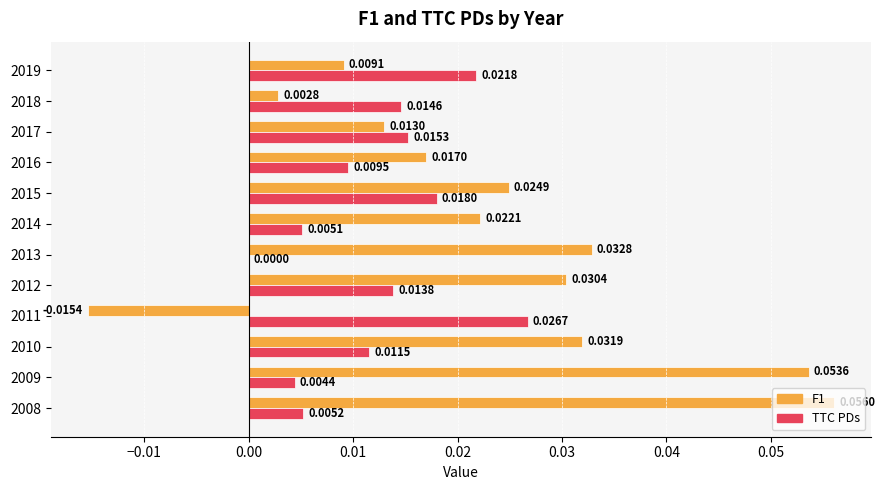

Which series changed the most between 2011 and 2018?

F1